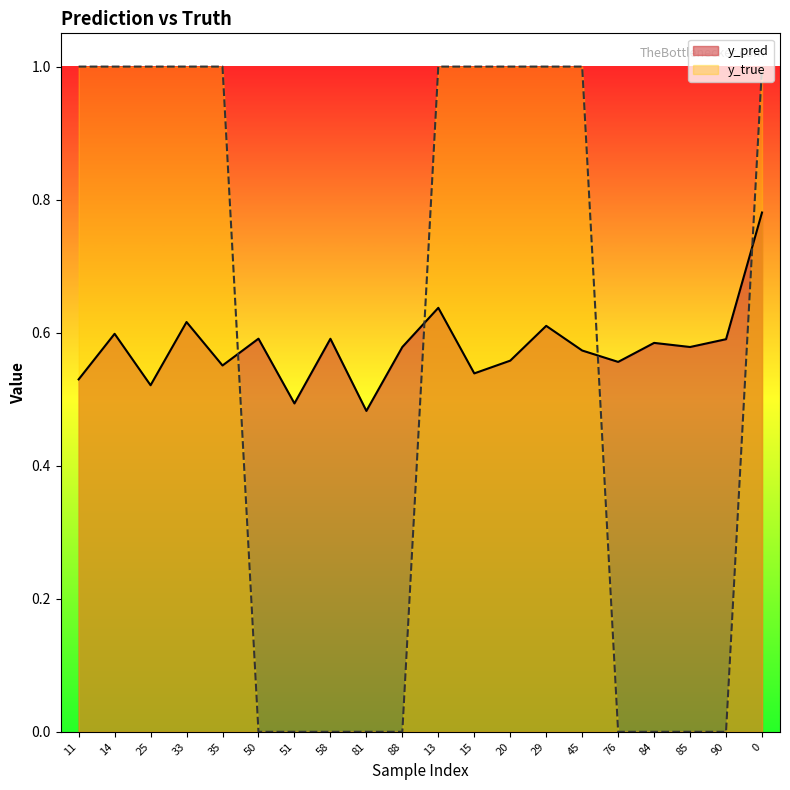

At which category does the chart reach its peak across all series?

11